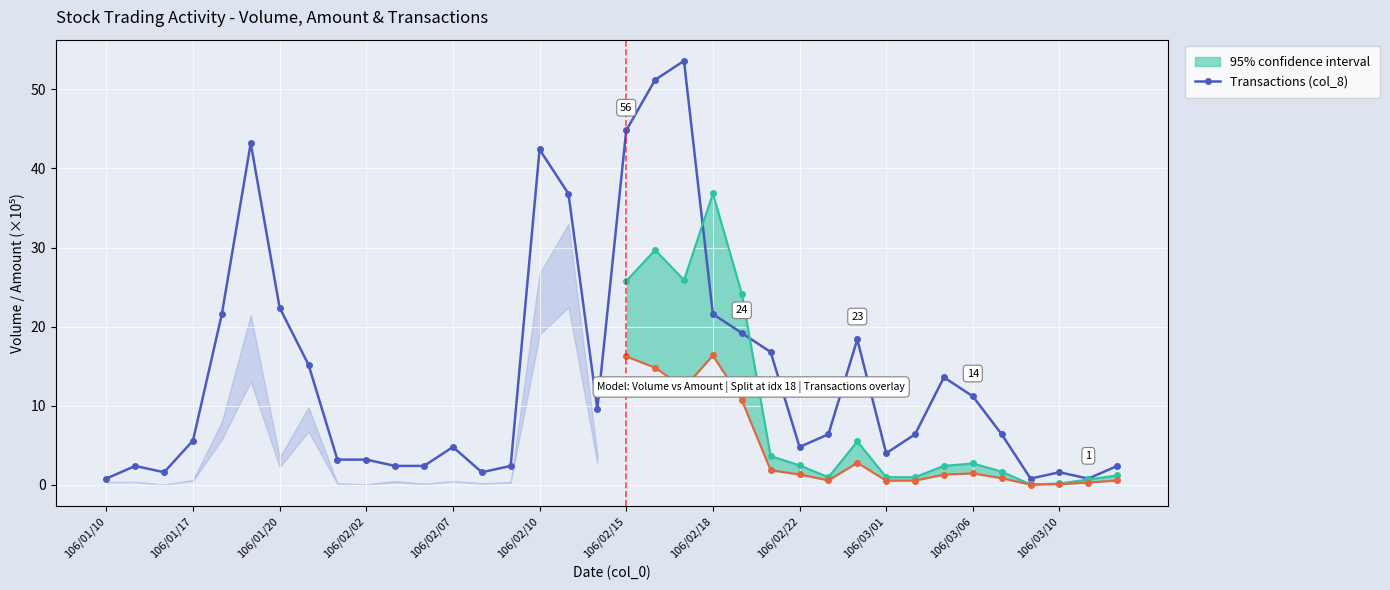

What is the value of the 6th point from the left?

43.2